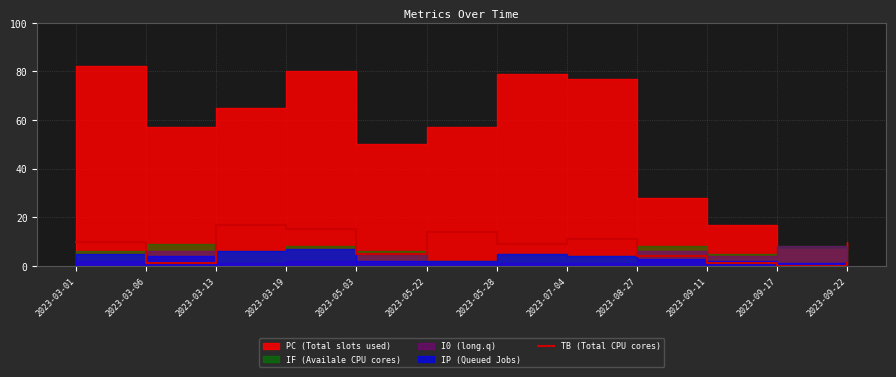

The value of TB (Total CPU cores) at 2023-09-17 is -10. True or false?

False